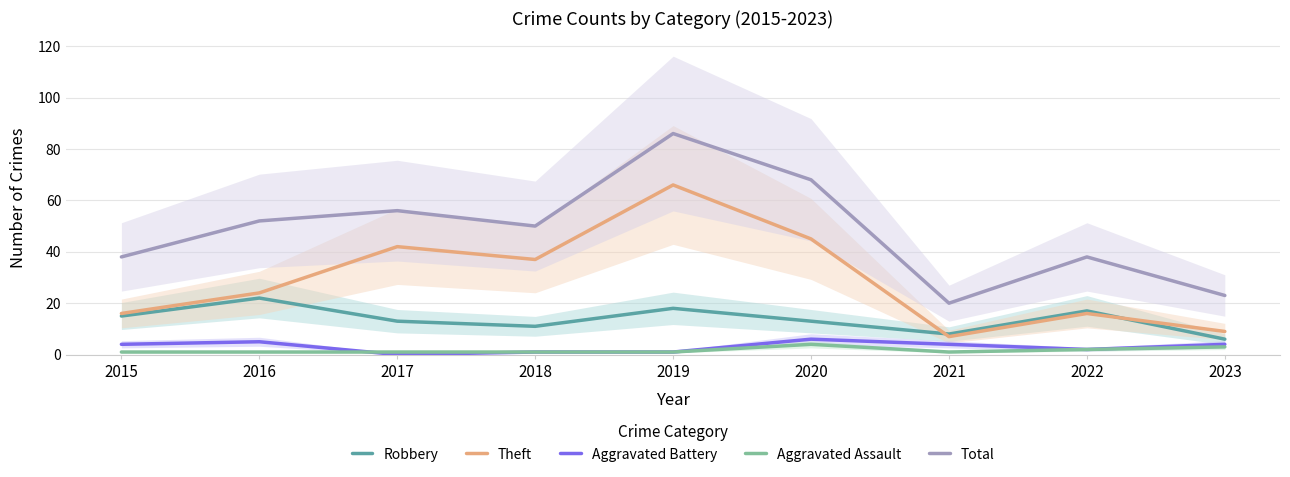

How many lines are shown in the chart?

5